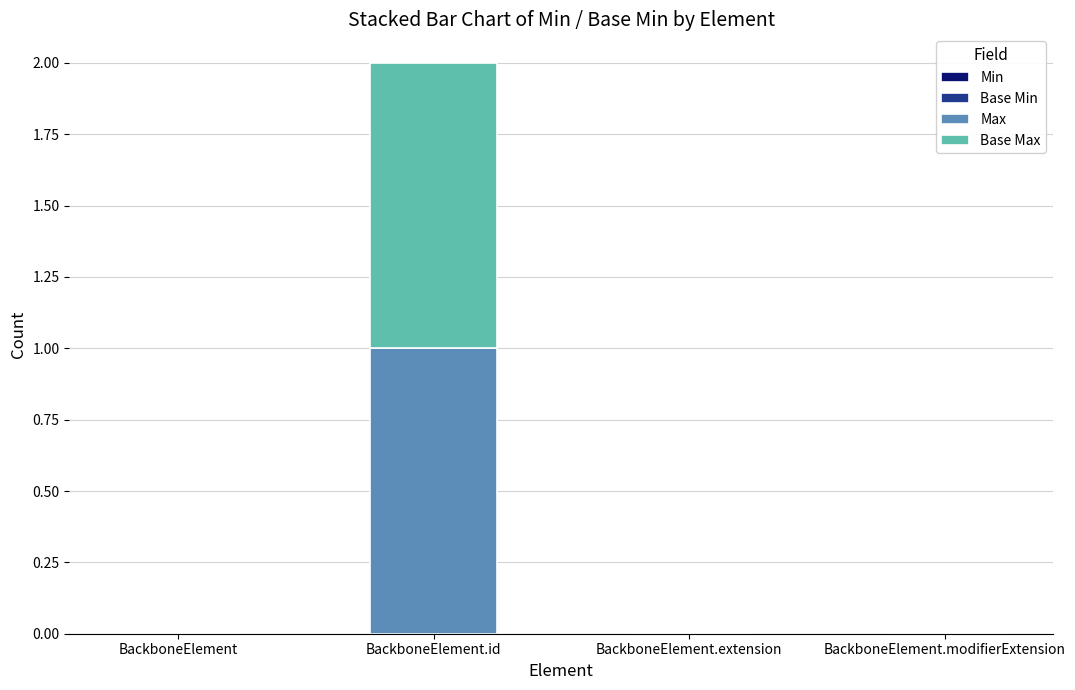

True or false: Max has a value of 1 at BackboneElement.extension.

False